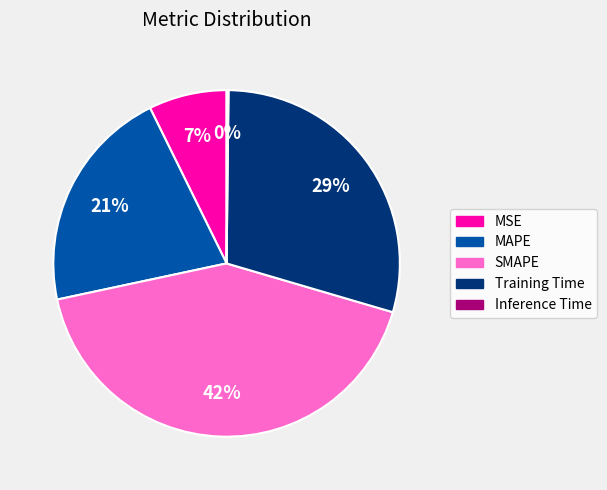

To the nearest percent, what is the difference between the largest and smallest slice percentages?

42%